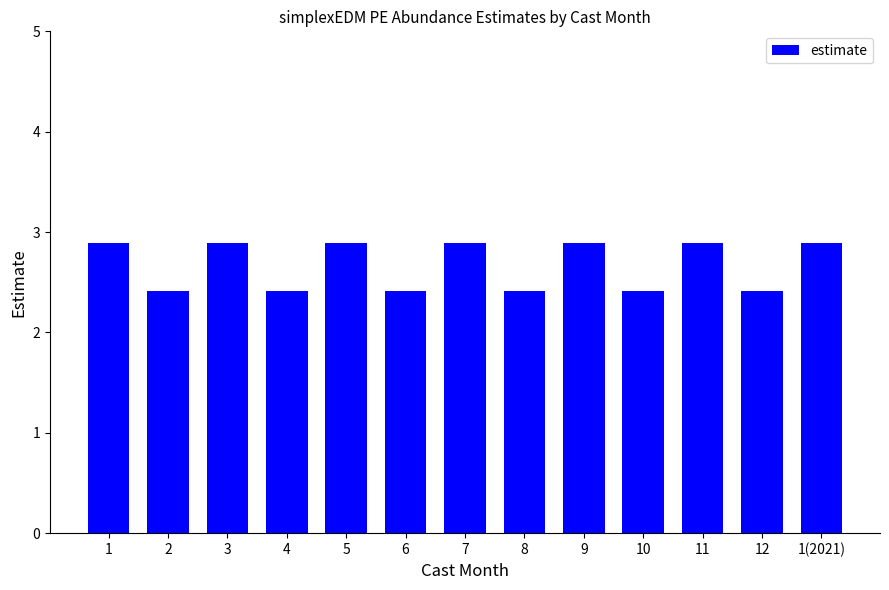

What is the value of the 2nd bar from the left?

2.4